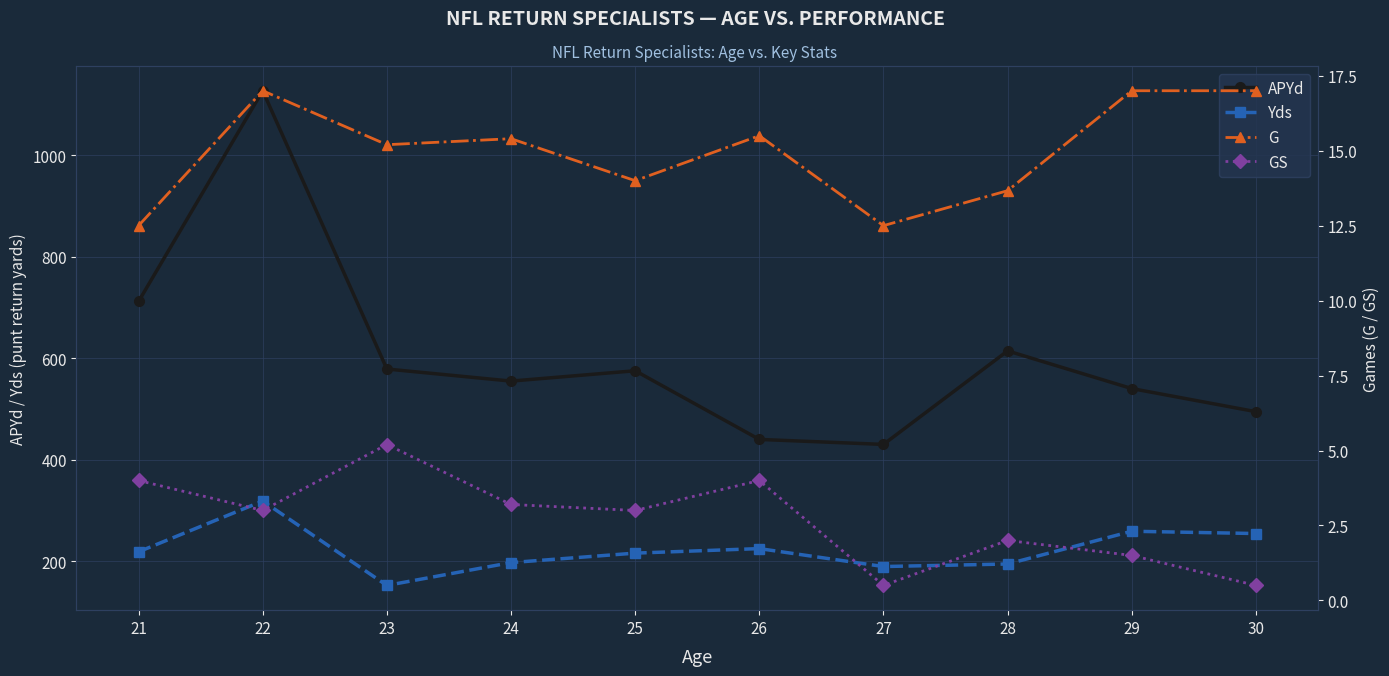

Is it true that Yds equals 129.4 at 25?

False